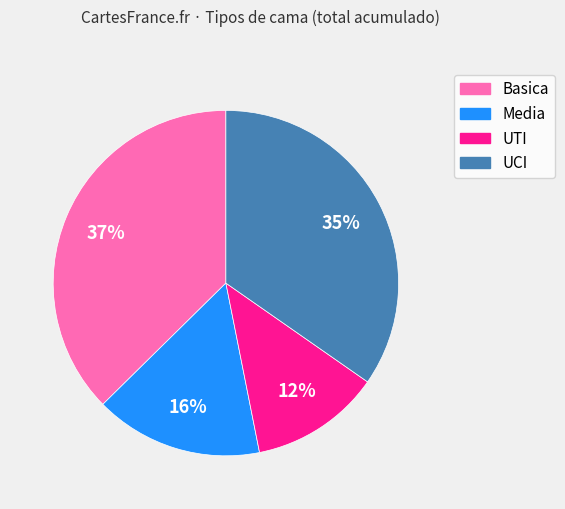

How many segments does this pie chart have?

4